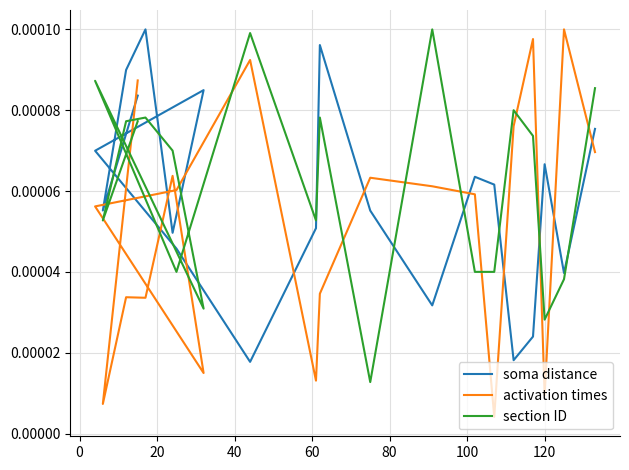

True or false: activation times and section ID intersect in this chart.

True